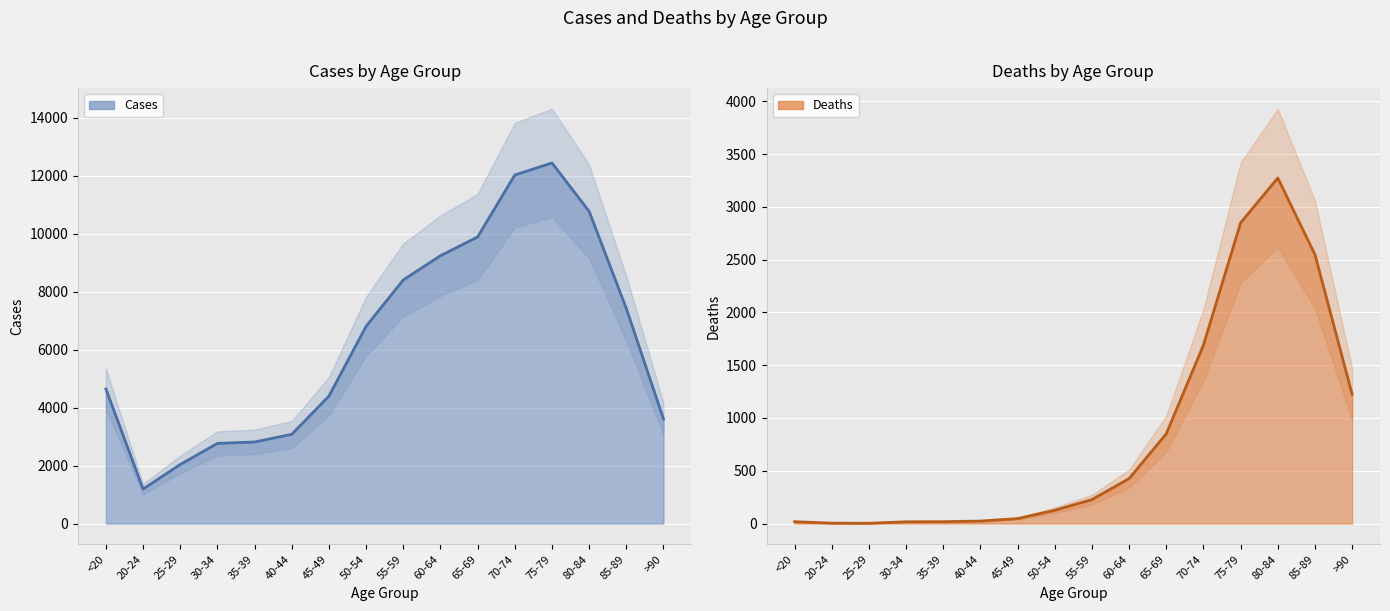

True or false: Deaths and Cases cross at least once.

False